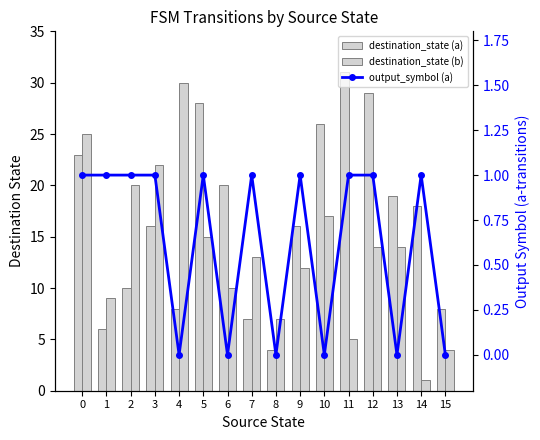

True or false: destination_state (a) has a value of 25 at 3.

False